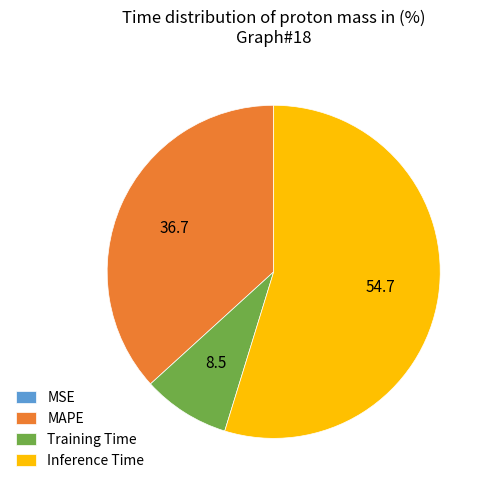

The MAPE slice represents 37% of the pie. True or false?

True